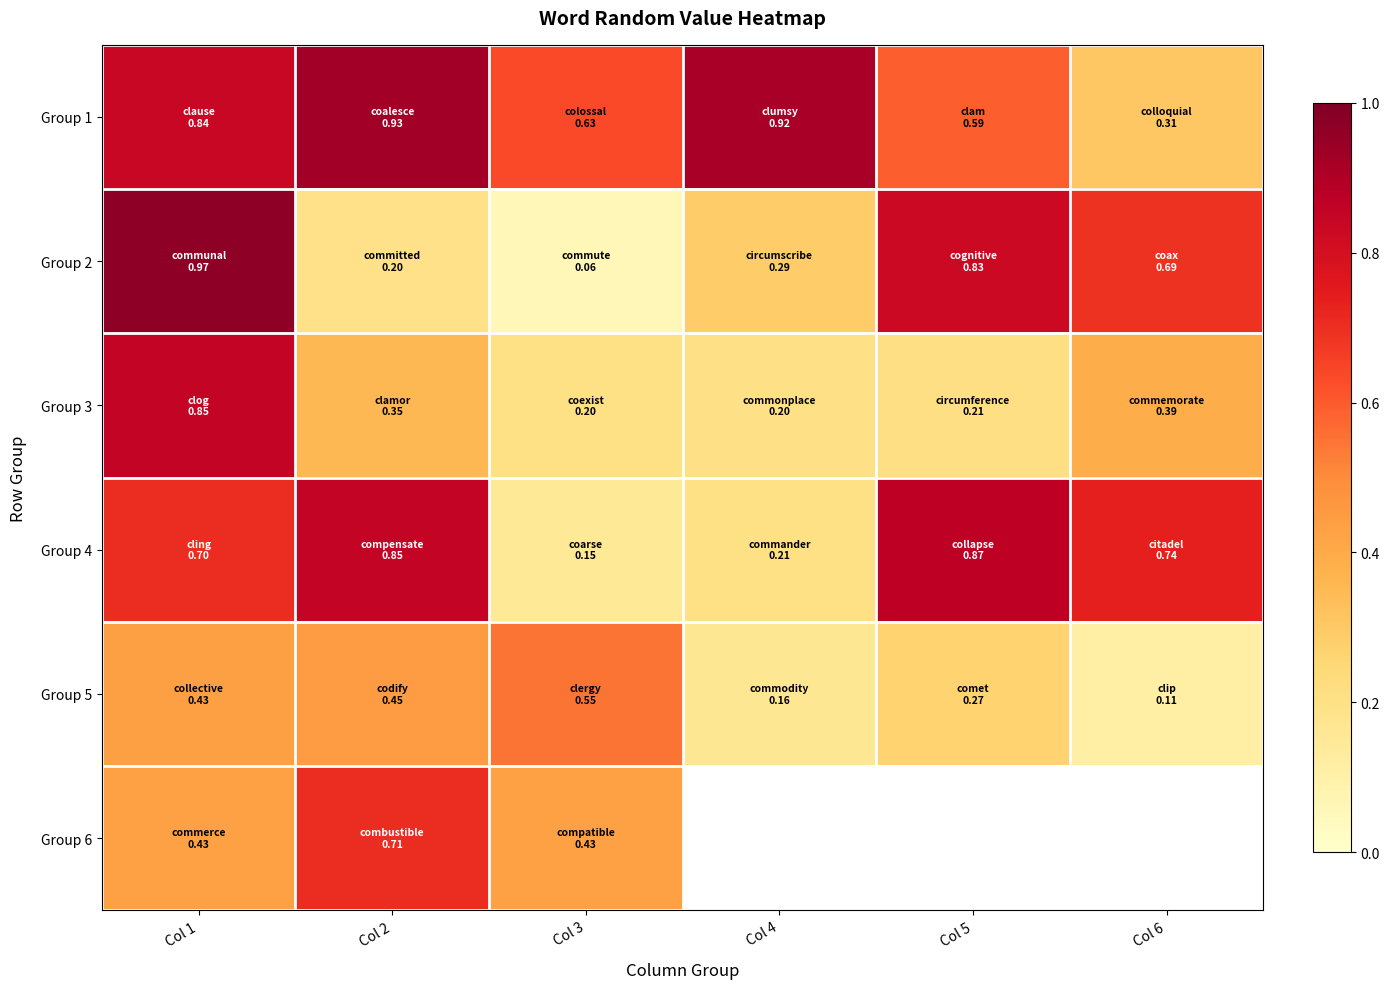

Which series changed the most between Col 5 and Col 6?

Group 1